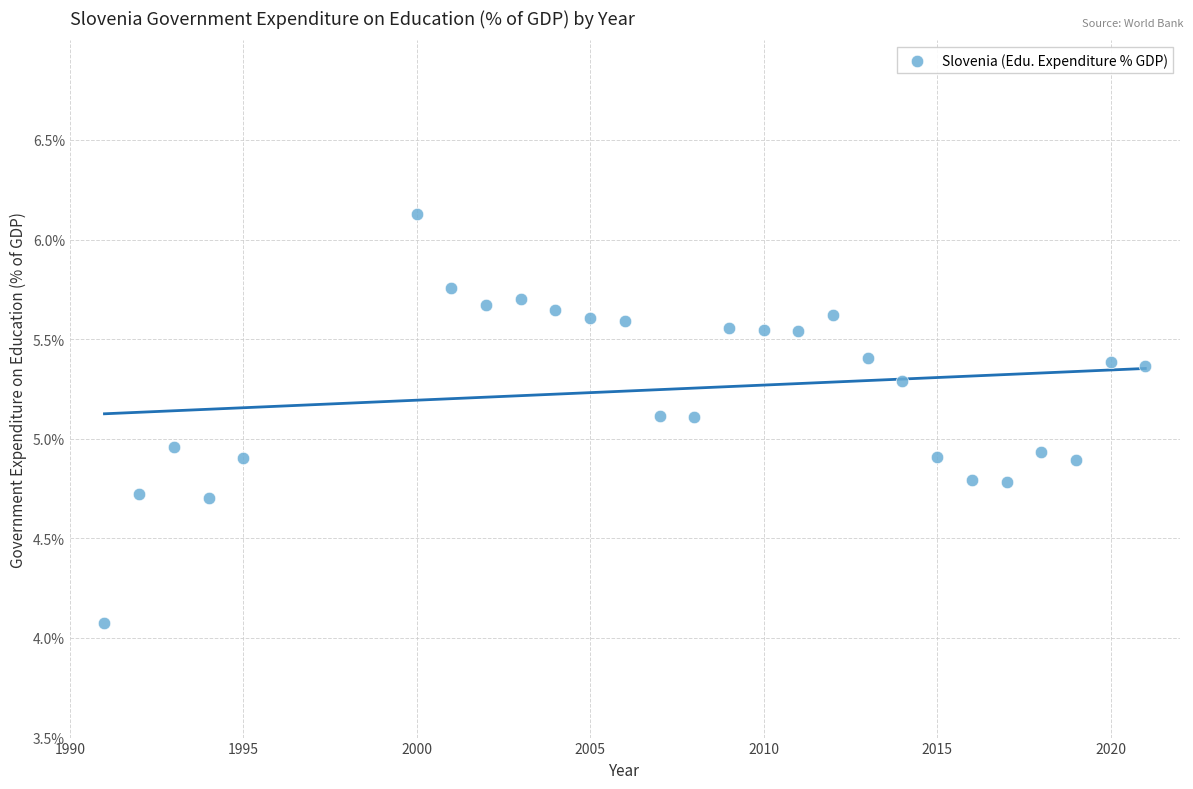

What is the range of X values (max minus min)?

30.0